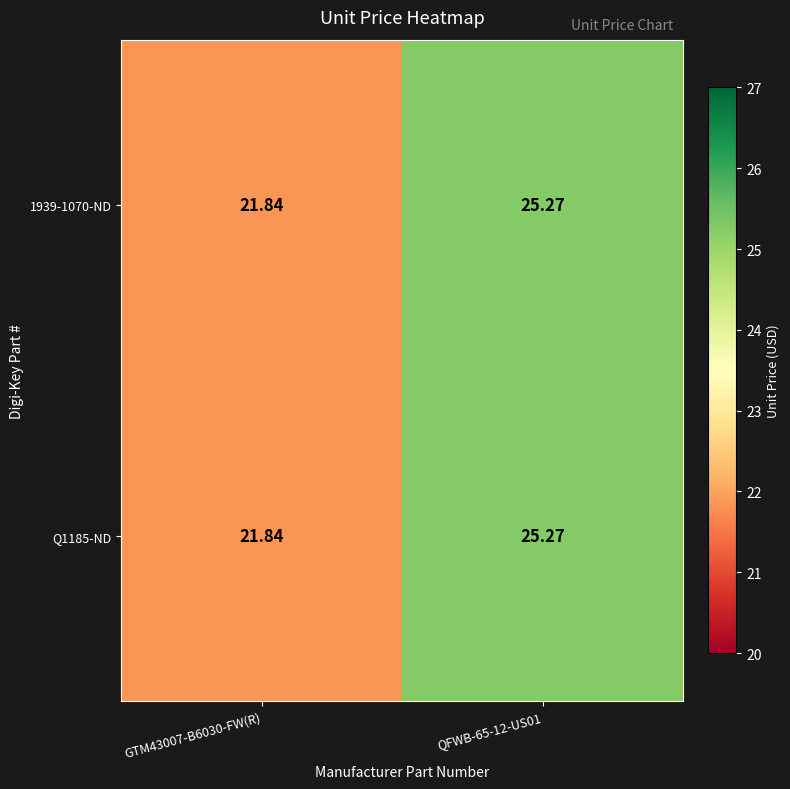

Is the value of Q1185-ND at GTM43007-B6030-FW(R) greater than the value of 1939-1070-ND at QFWB-65-12-US01?

No